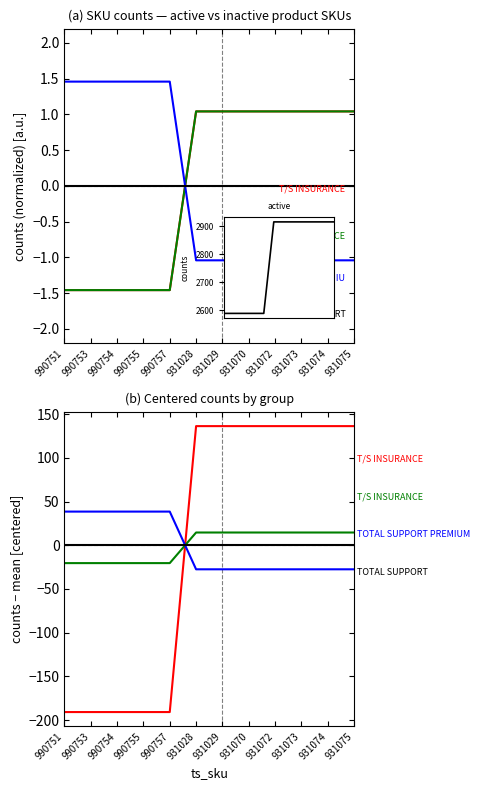

What is the label of the 5th point from the right?

931070